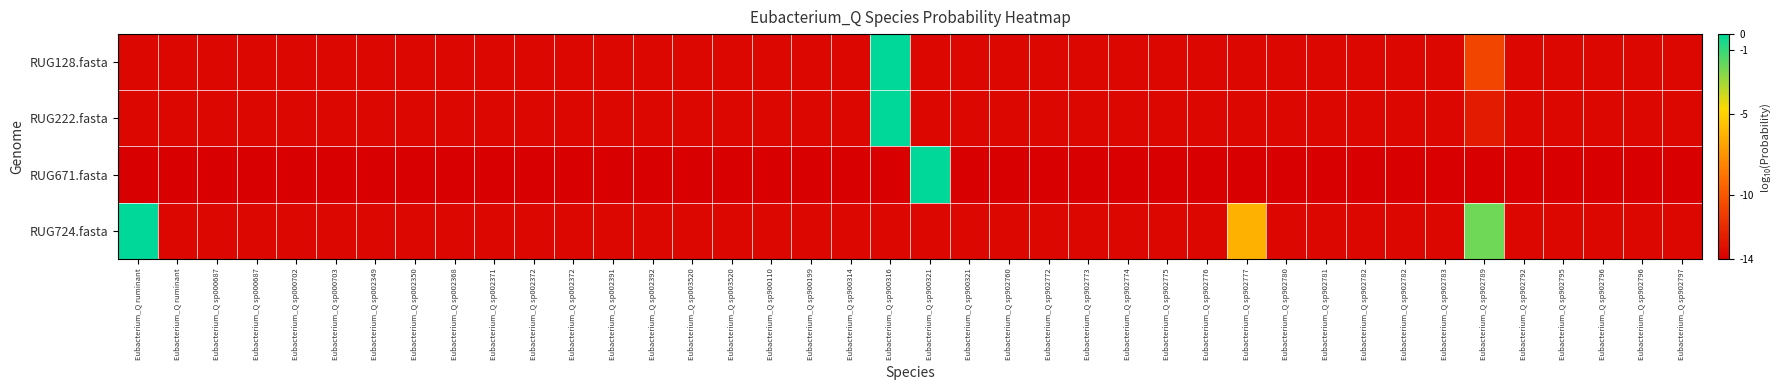

What is the smallest value displayed?

-14.0